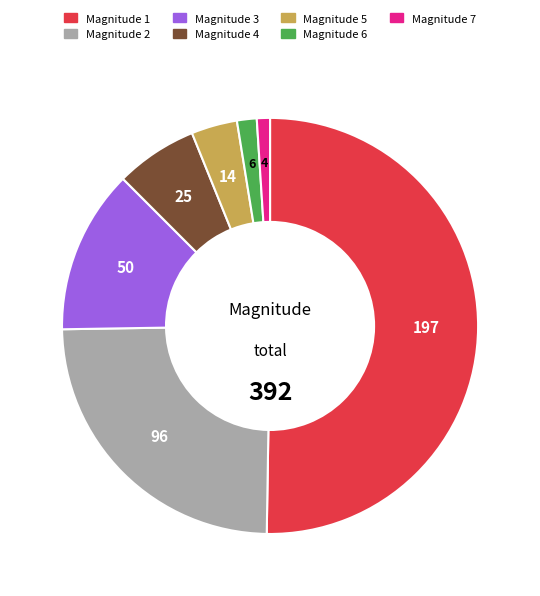

How many segments does this pie chart have?

7